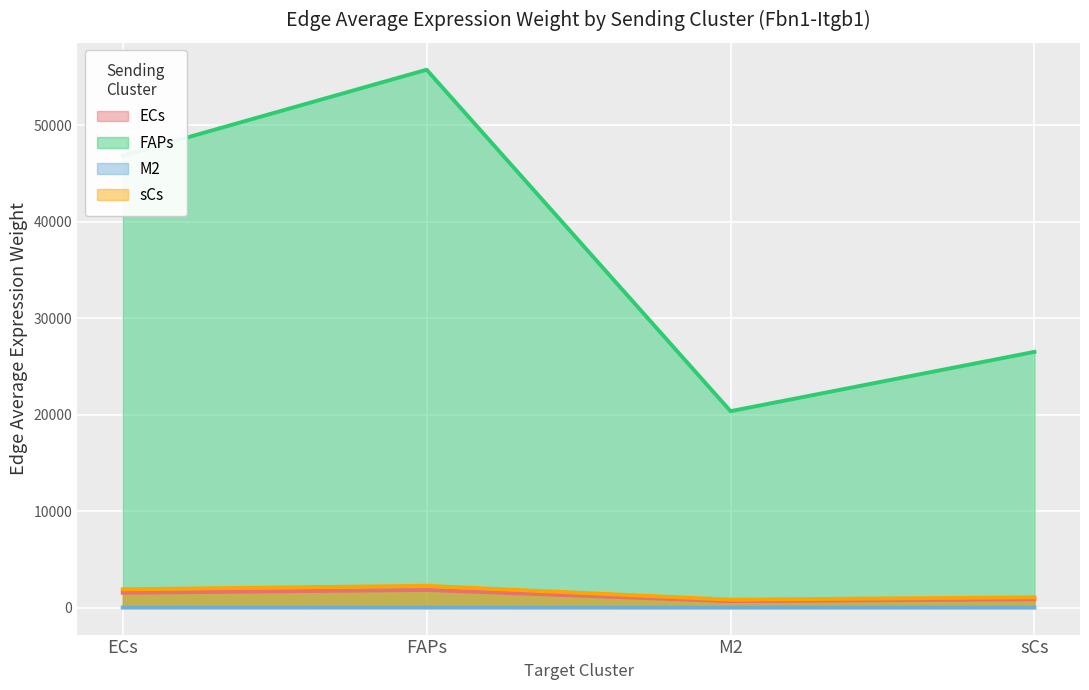

What is the sum of the M2 values at ECs and sCs?

14.8